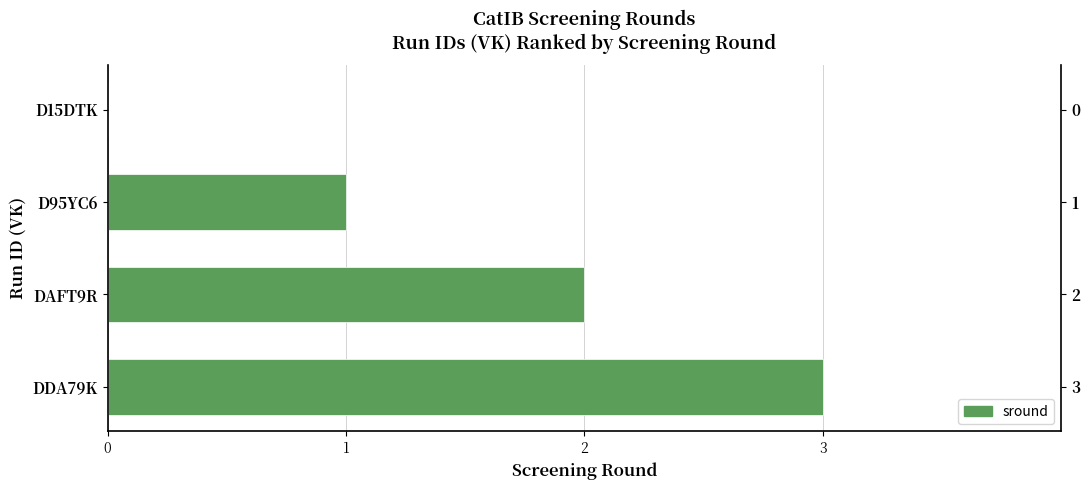

What is the value of the 3rd bar from the left?

2